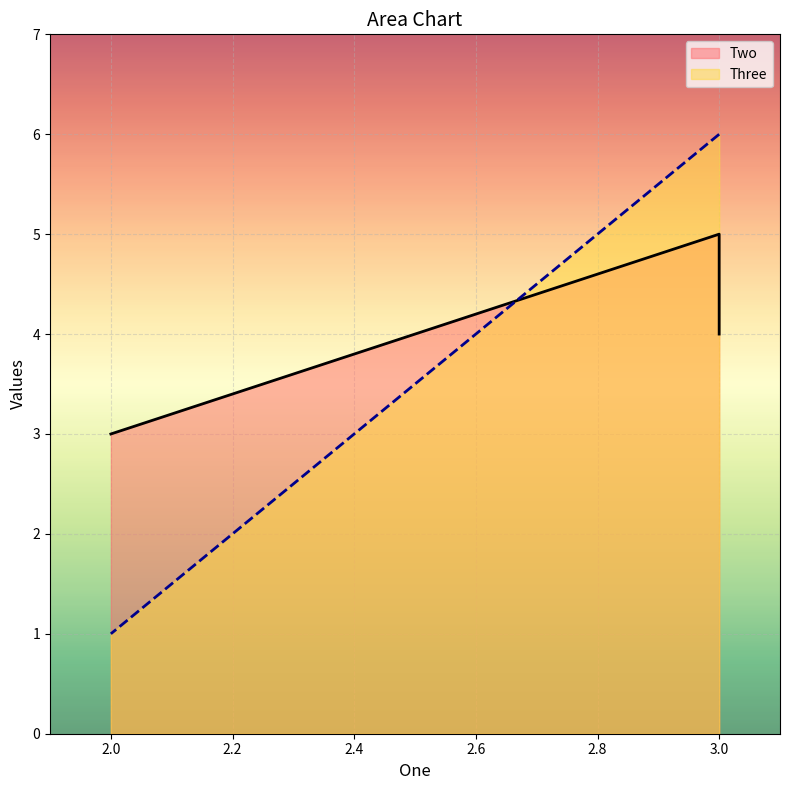

What is the approximate value of Two at 2?

3